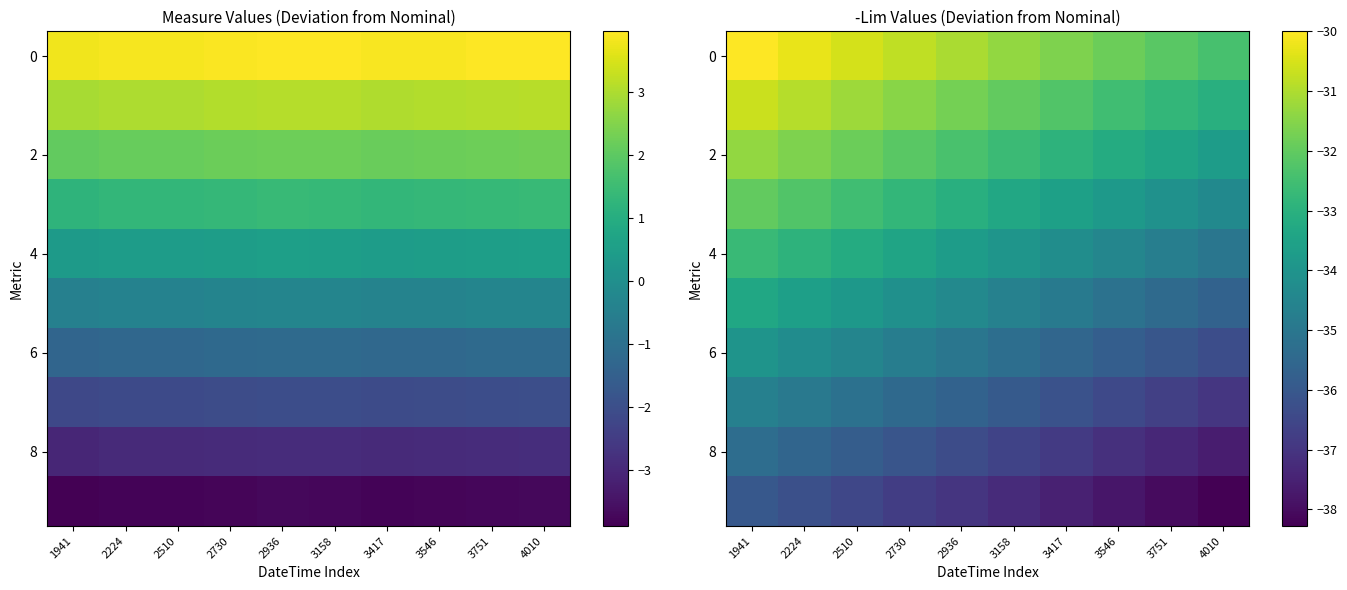

How many distinct data groups are displayed?

10